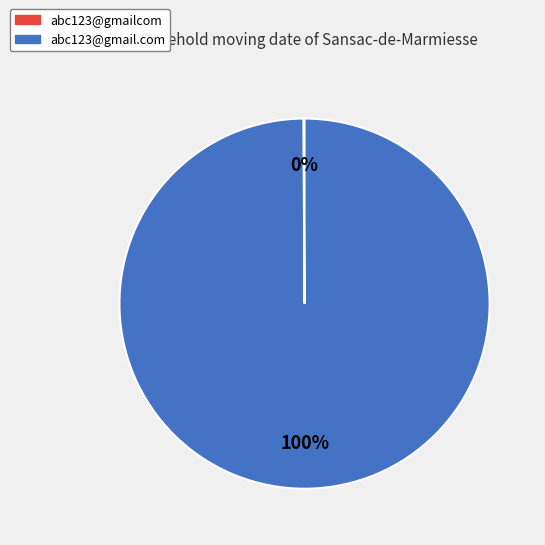

Is there a majority slice in this chart?

Yes